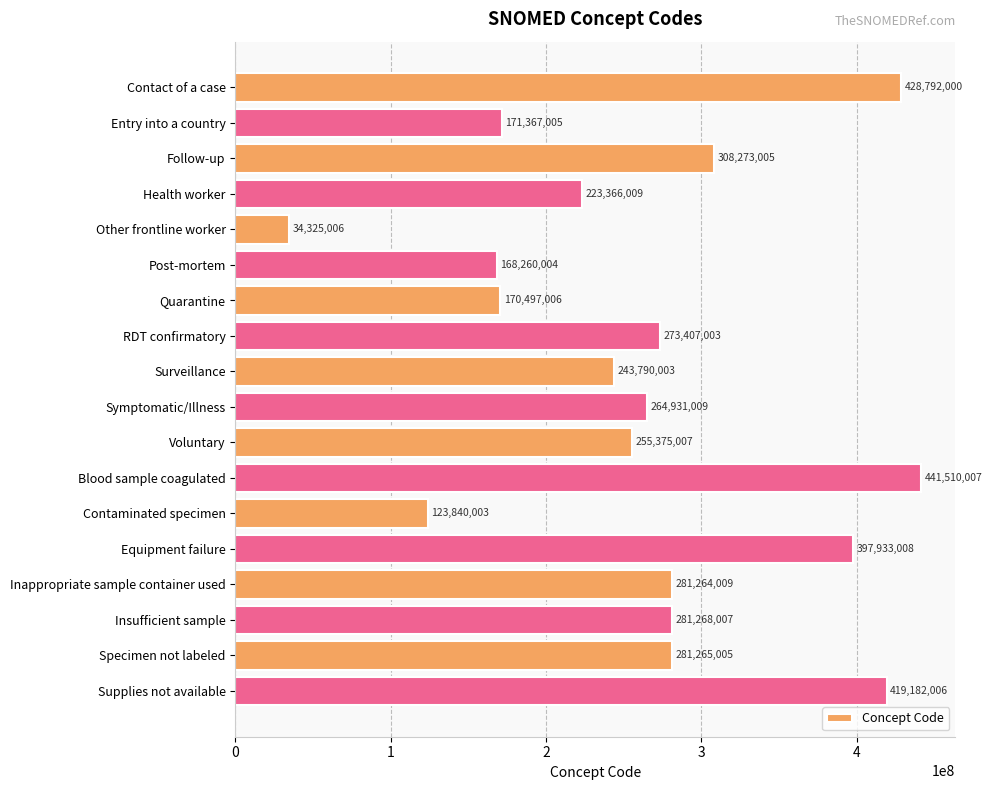

What is the difference between the maximum and second lowest values?

317670004